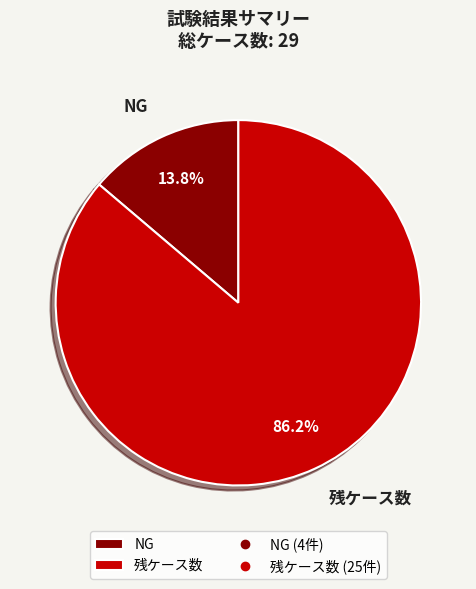

Which has a higher value, 残ケース数 or NG?

残ケース数